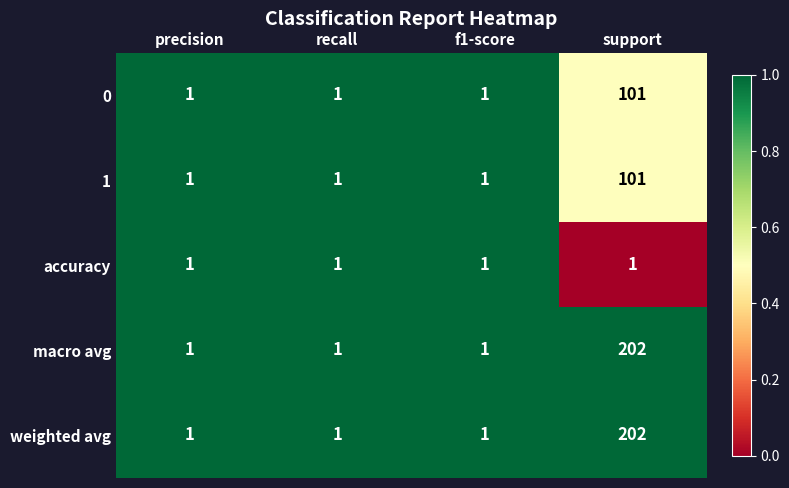

Count the 0 values in the range 1 to 101.

4